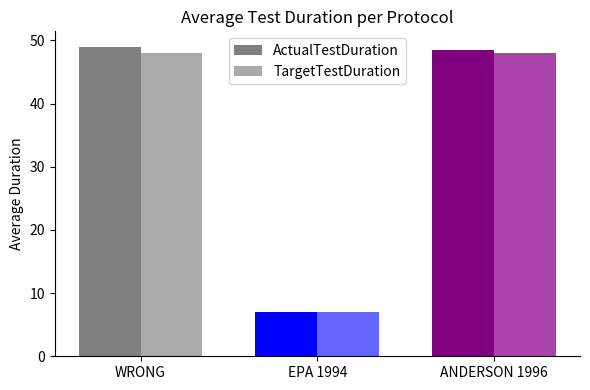

The ActualTestDuration series shows 49.0 at WRONG. True or false?

True